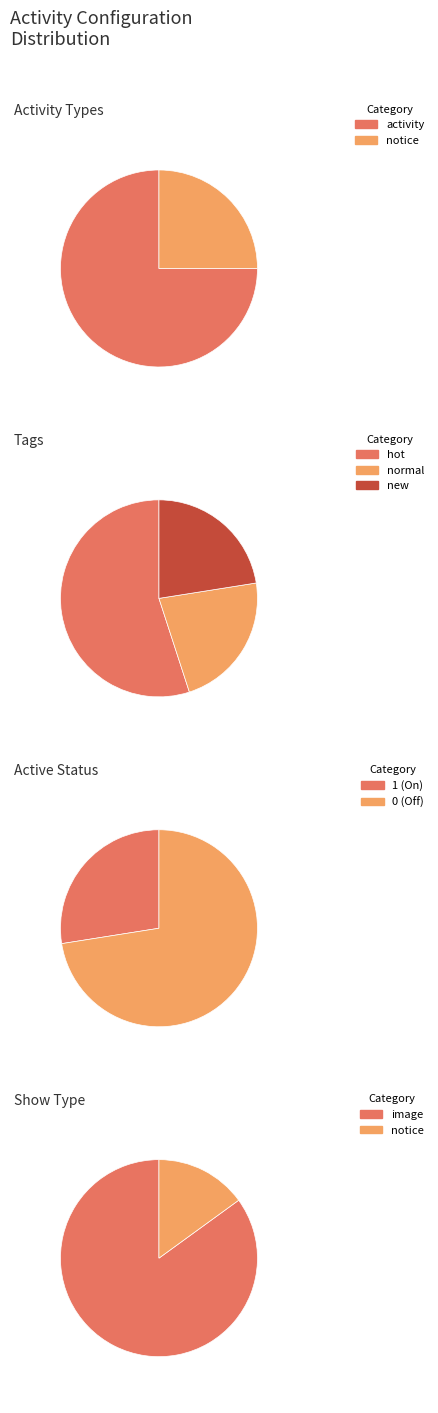

How much of the chart is everything except 14?

100.0%